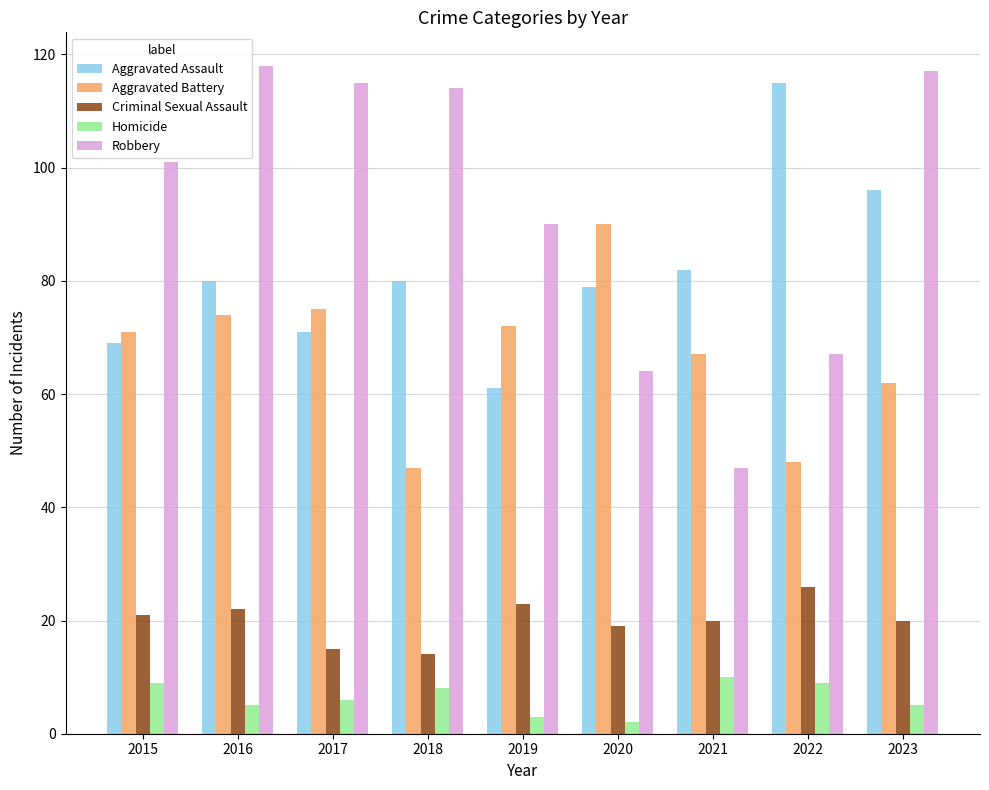

Which series has the largest total across all categories?

Robbery